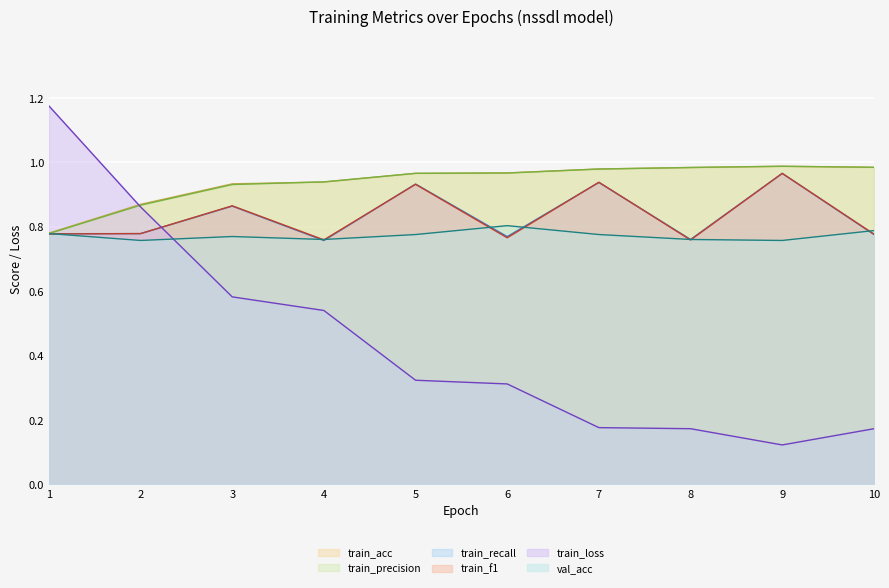

Rank the series at 1 from lowest to highest value.

train_f1, train_recall, train_precision, val_acc, train_acc, train_loss